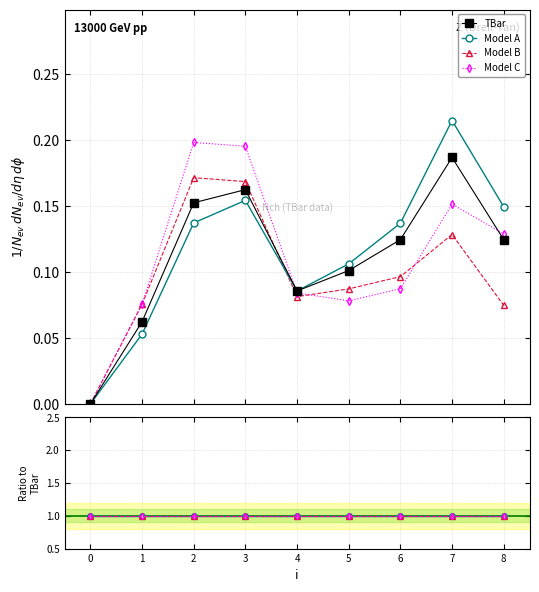

In TBar, how many points are higher than both neighbors (excluding endpoints)?

2